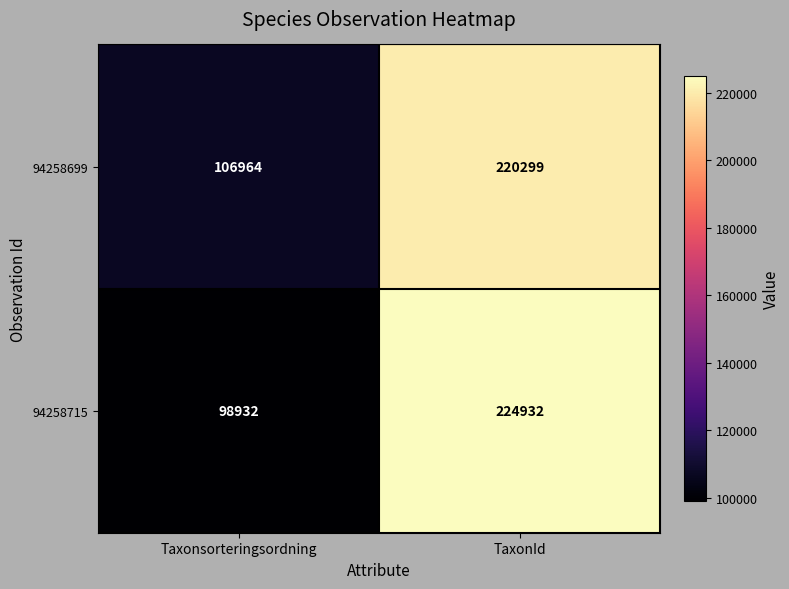

What is the difference between the highest and lowest values at TaxonId?

4633